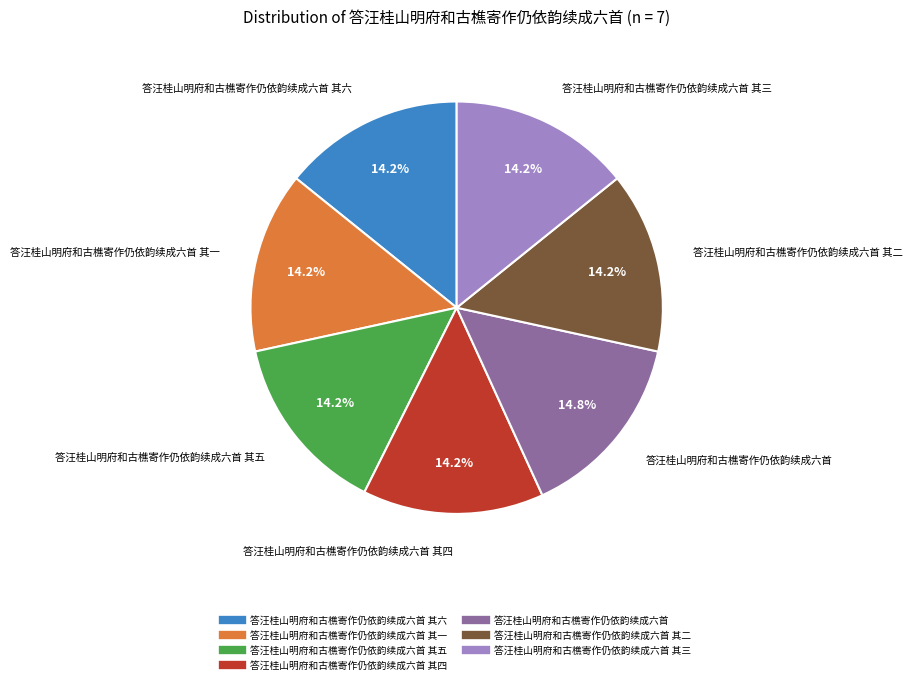

Is there a majority slice in this chart?

No